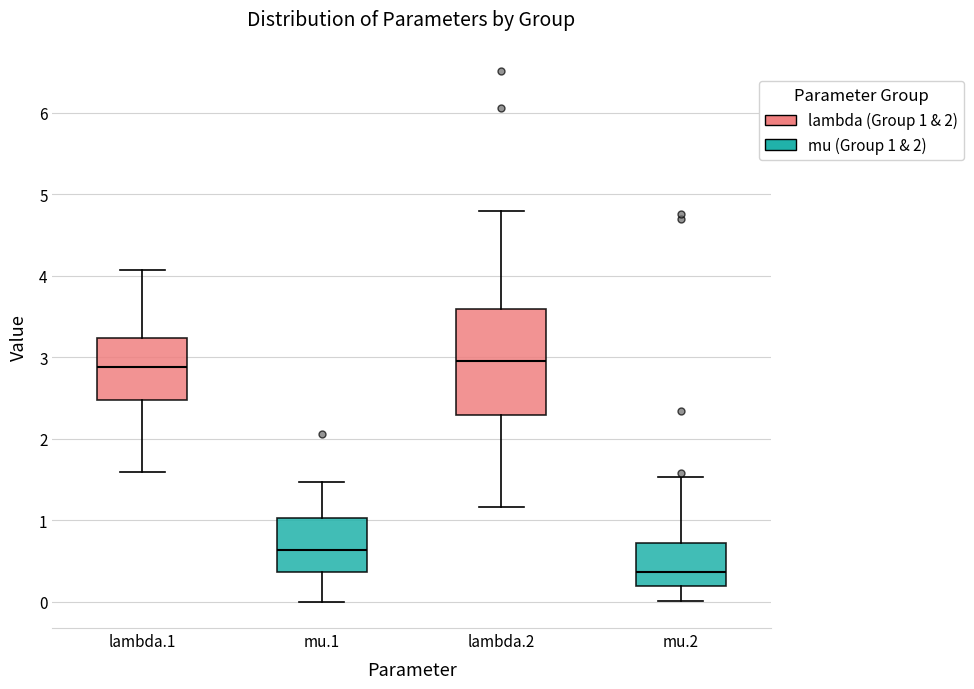

Reading left to right, read every box against the y-axis: the position of its median line, the range the box covers, and the ends of its whiskers. The values are not printed on the chart, so give them approximately, as read against the axis.

lambda.1: median 2.9, box 2.5 to 3.2, whiskers 1.6 to 4.1
mu.1: median 0.6, box 0.4 to 1.0, whiskers 0.0 to 1.5
lambda.2: median 3.0, box 2.3 to 3.6, whiskers 1.2 to 4.8
mu.2: median 0.4, box 0.2 to 0.7, whiskers 0.0 to 1.5